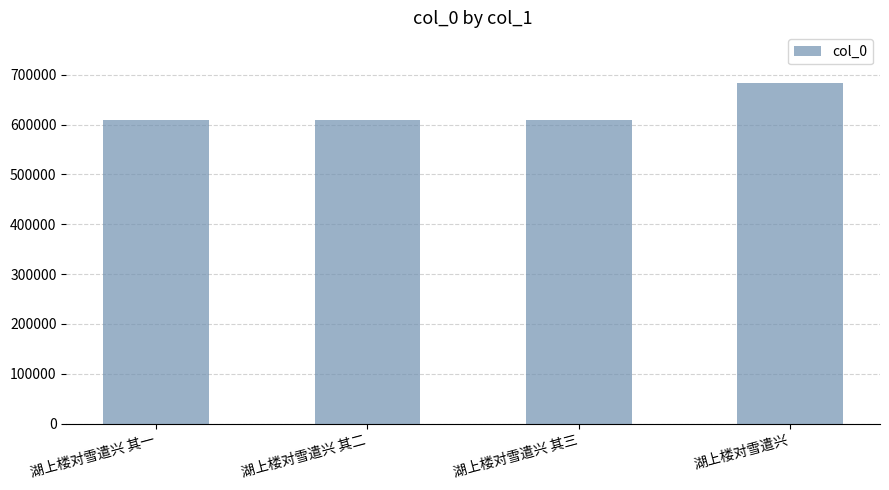

True or false: the data shows 609599 at 湖上楼对雪遣兴 其二.

True